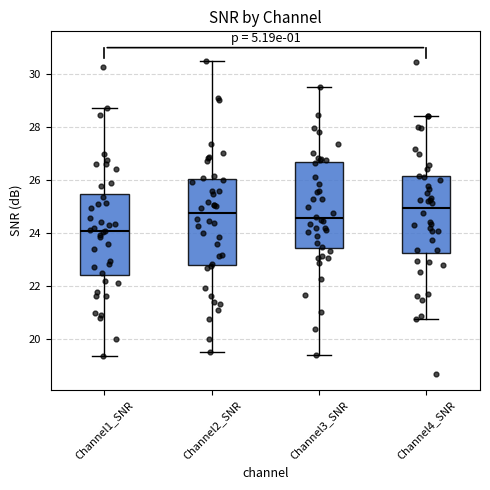

Which box has the lowest median line?

Channel1_SNR